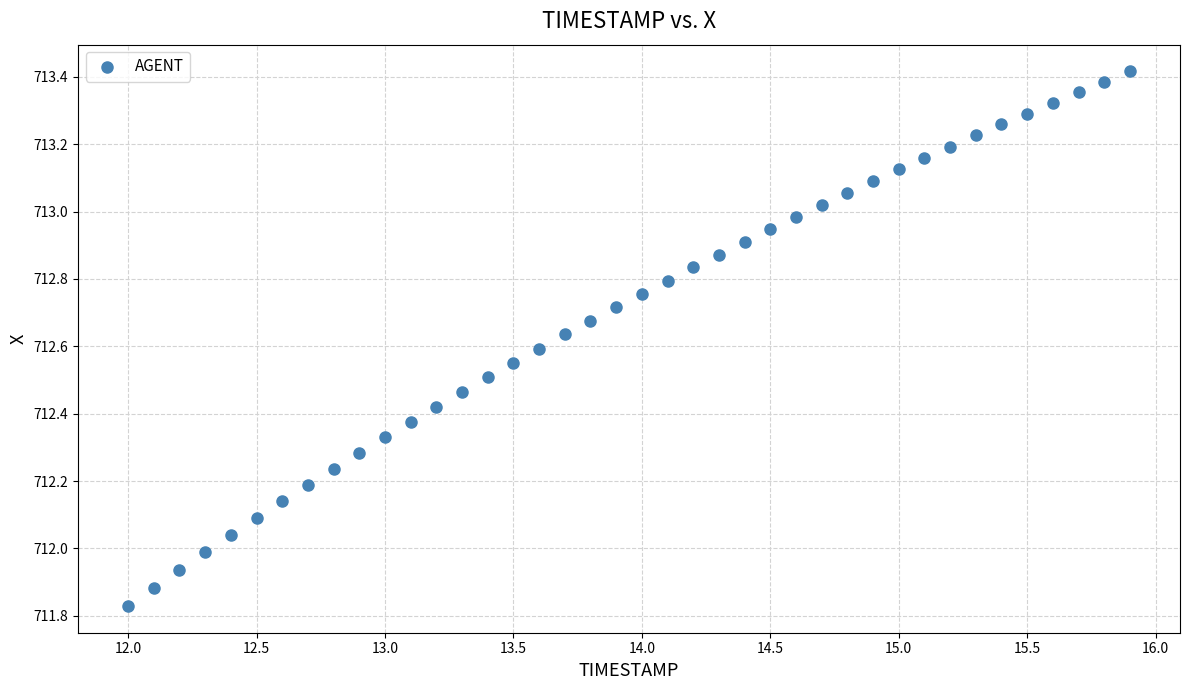

What is the range of X values (max minus min)?

3.9